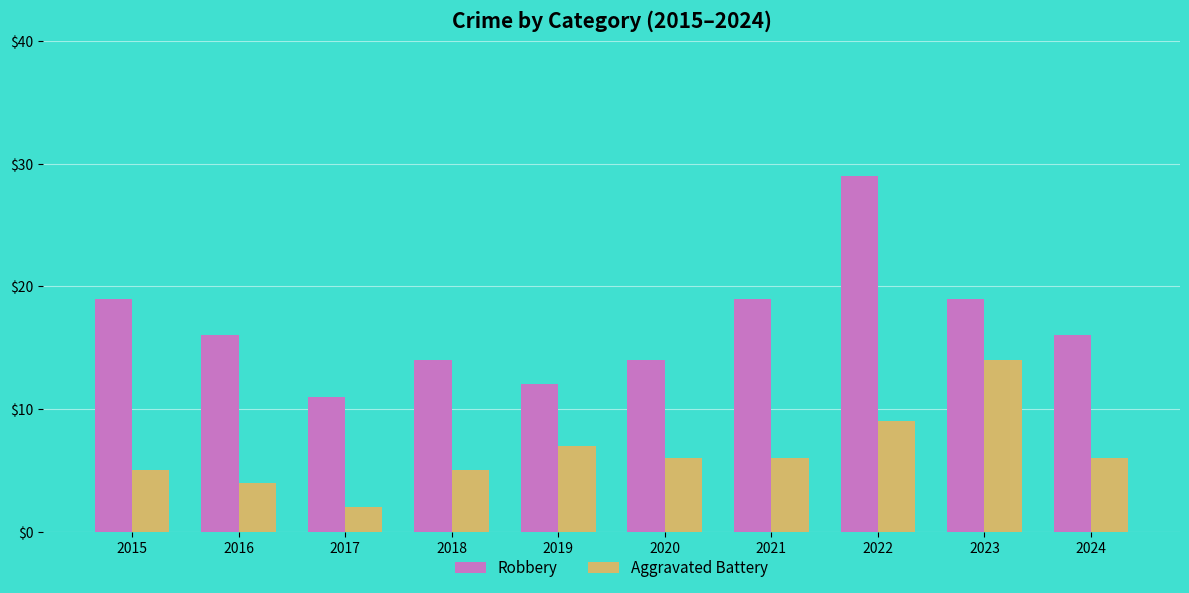

At which label does Robbery reach its minimum?

2017